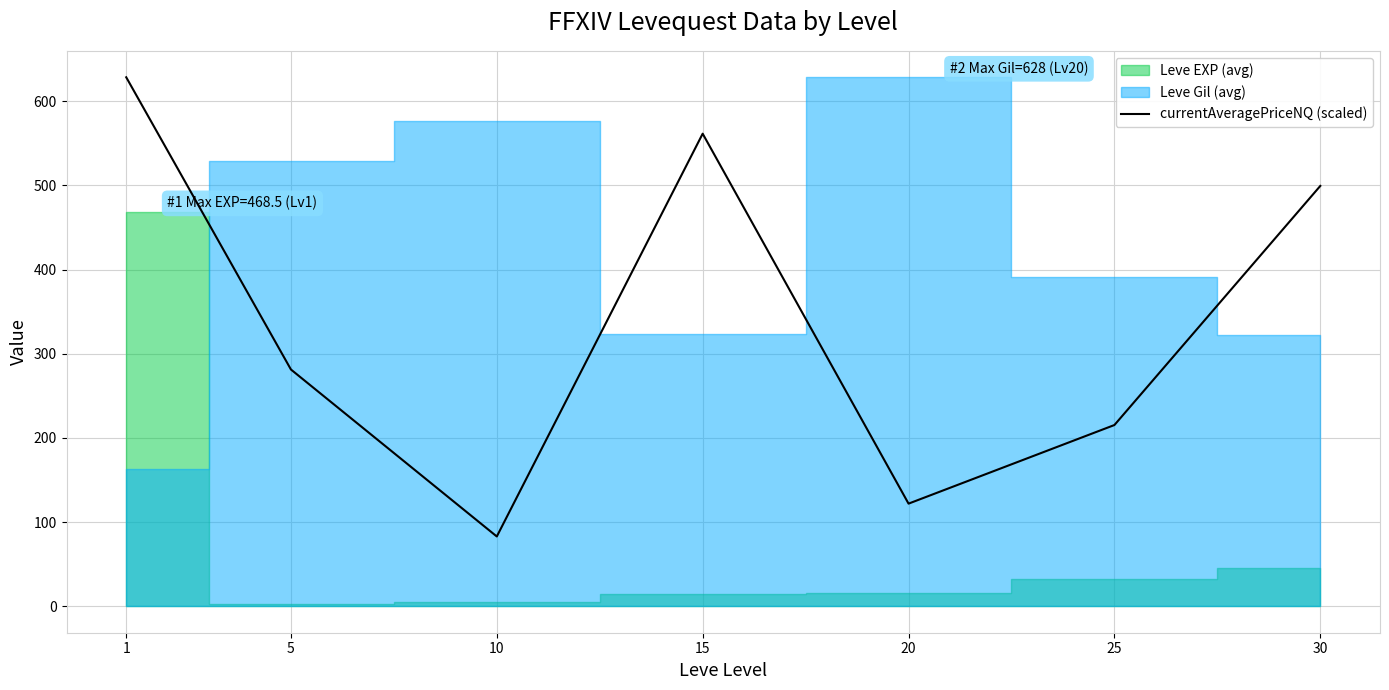

What is the sum of all values?

2390.3